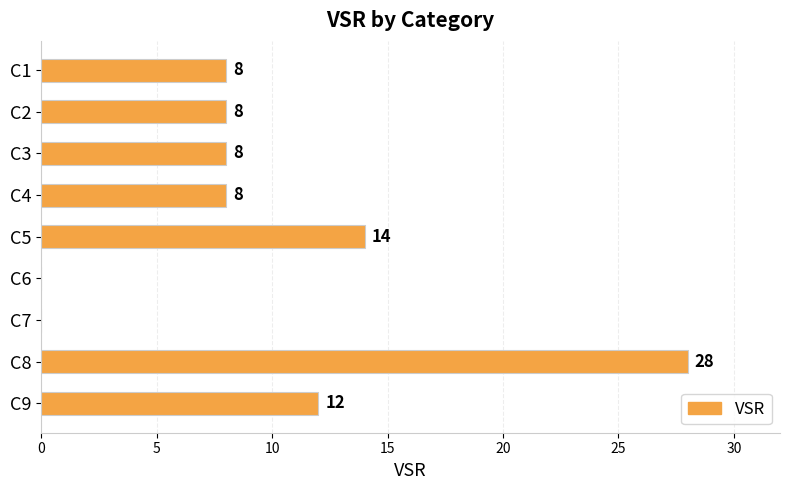

What is the maximum value shown in the chart?

28